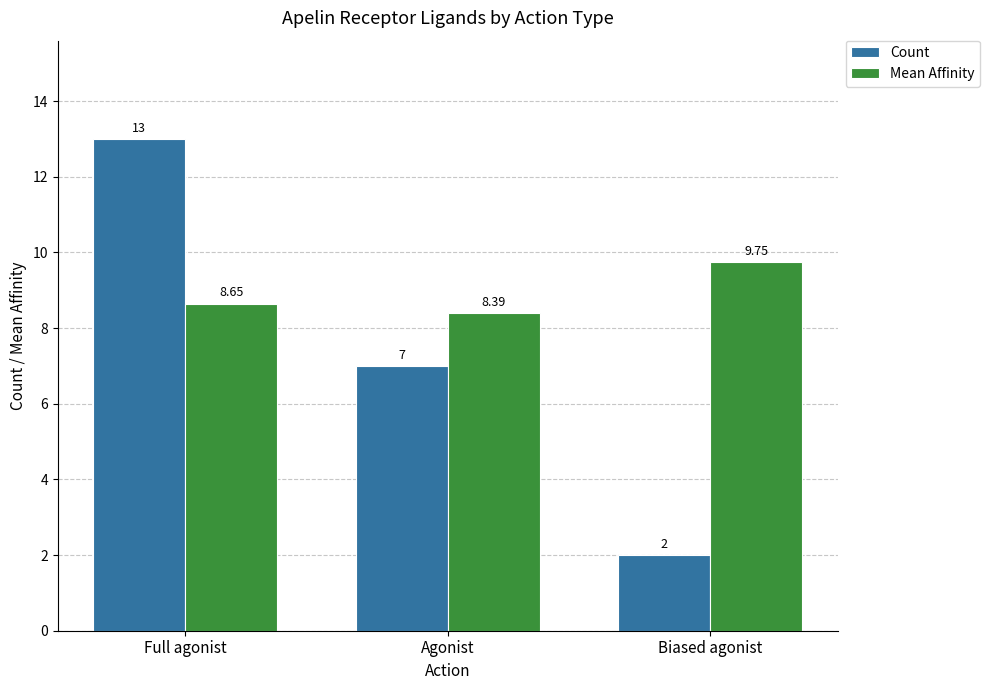

What is the maximum value shown in the chart?

13.0